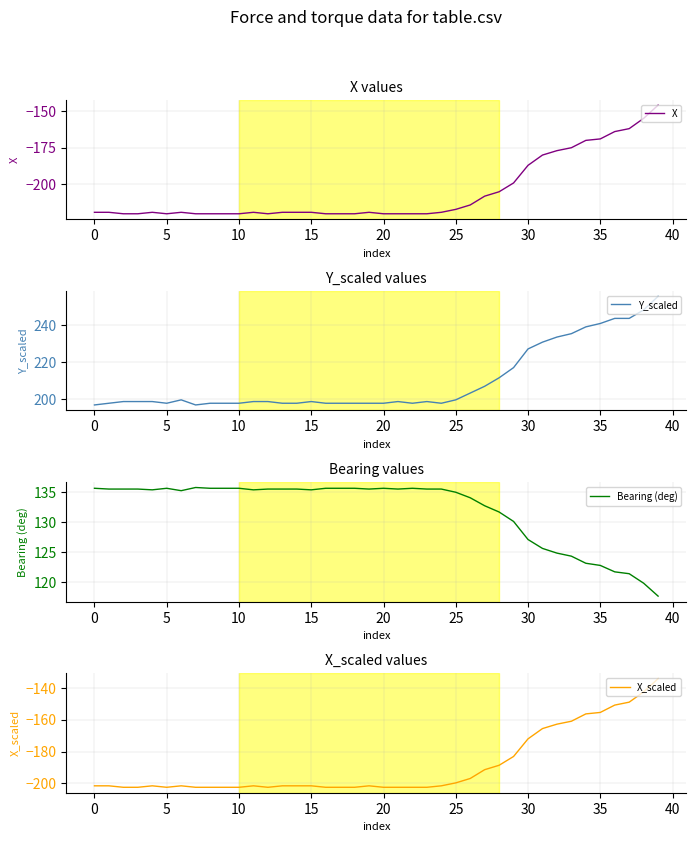

Is it true that Y_scaled equals 197.8 at 20?

True